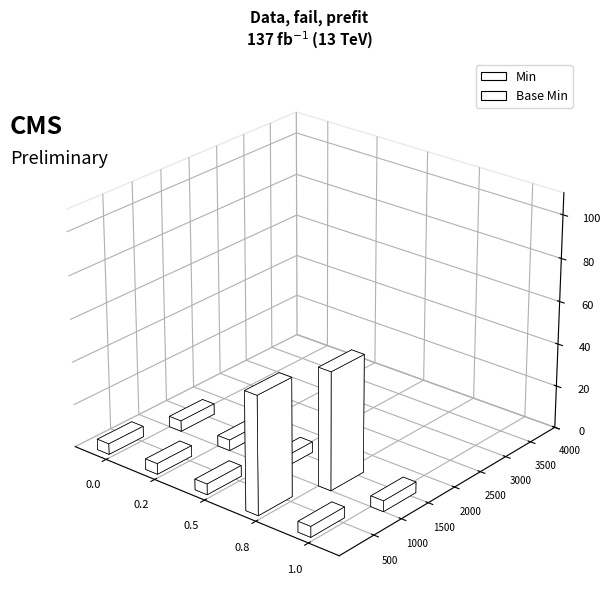

Which series has the largest range (max minus min)?

Min